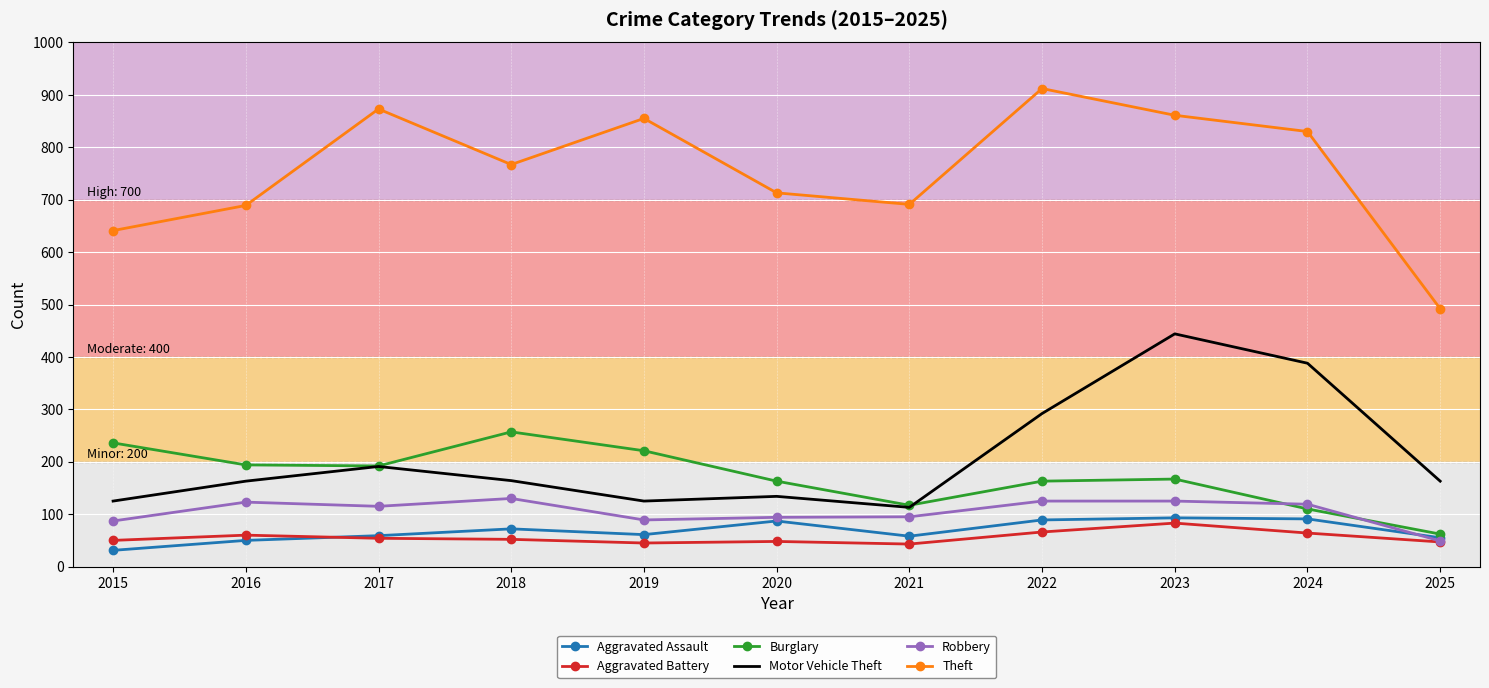

Which category has the highest value in the Motor Vehicle Theft series?

2023